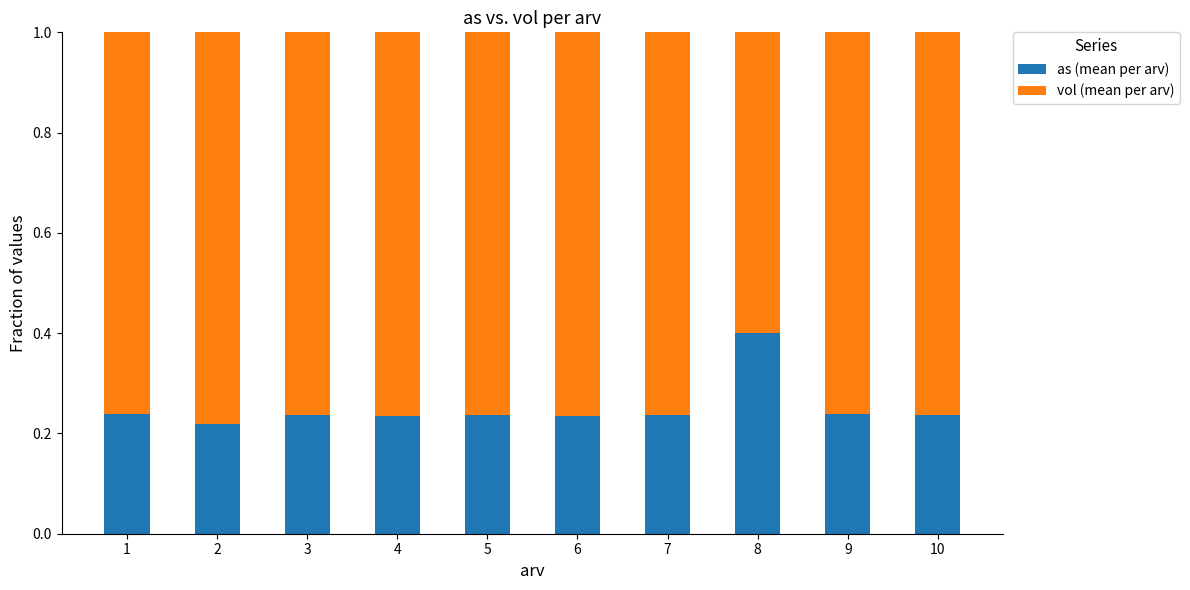

The value of as (mean per arv) at 1 is 0.1. True or false?

False